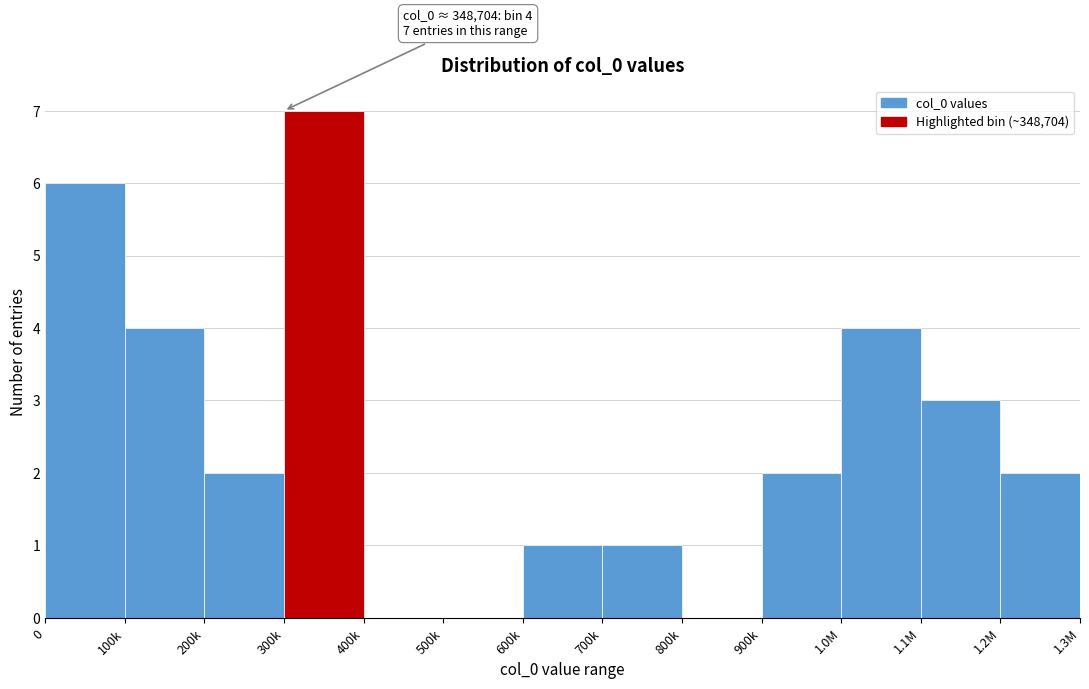

Reading left to right, list all the values displayed in this chart.

0=6	100k=4	200k=2	300k=7	400k=0	500k=0	600k=1	700k=1	800k=0	900k=2	1.0M=4	1.1M=3	1.2M=2